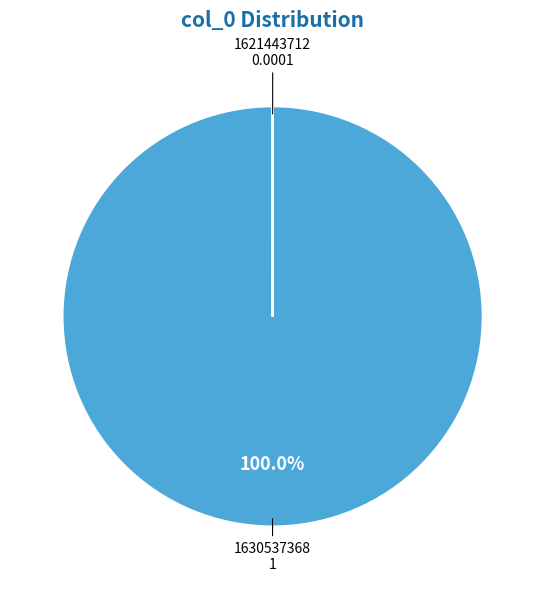

Is there a majority slice in this chart?

Yes